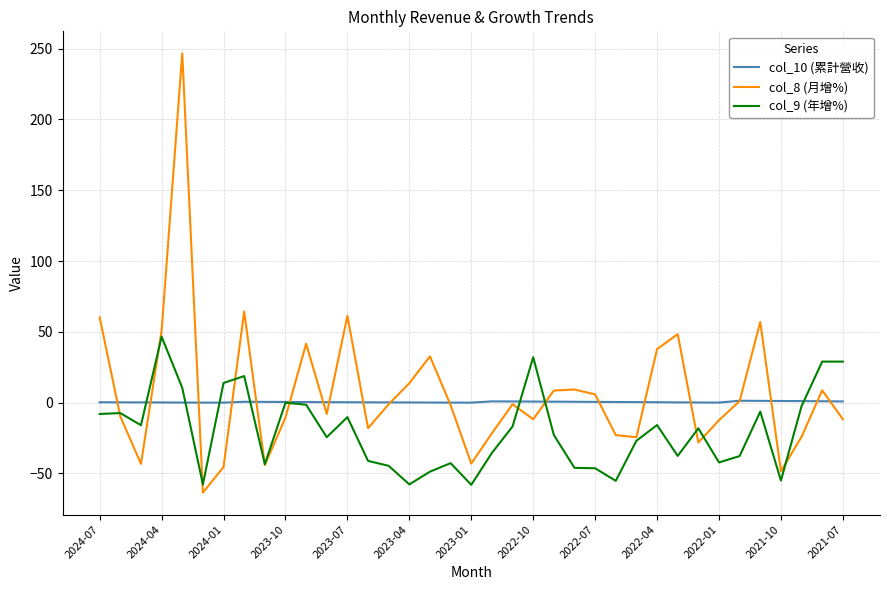

How many values in the col_9 (年增%) series are below -22?

19